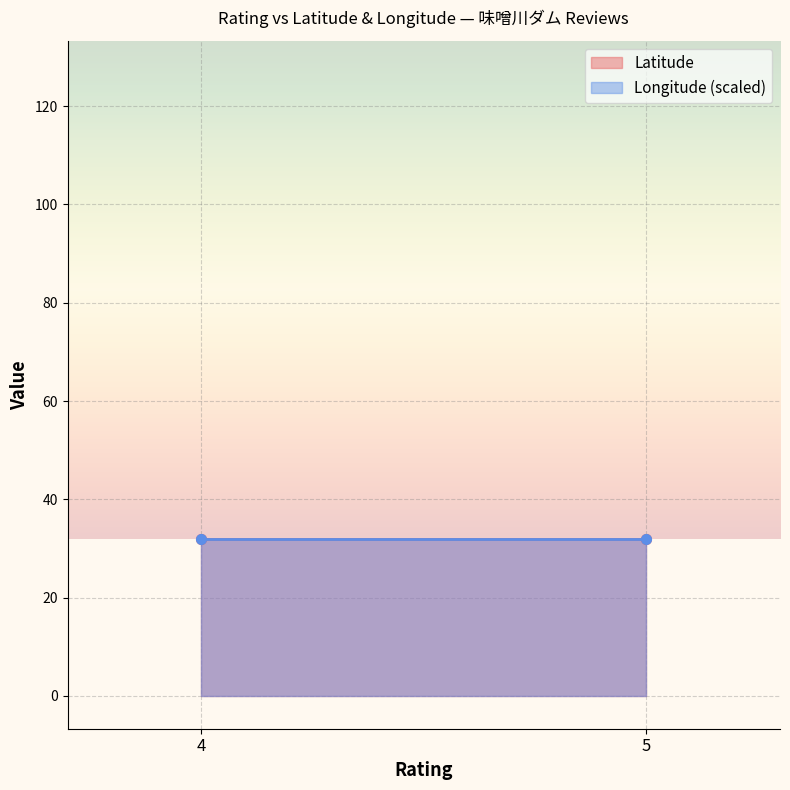

Is the value of Latitude at 4 greater than the value of Longitude (scaled) at 5?

No